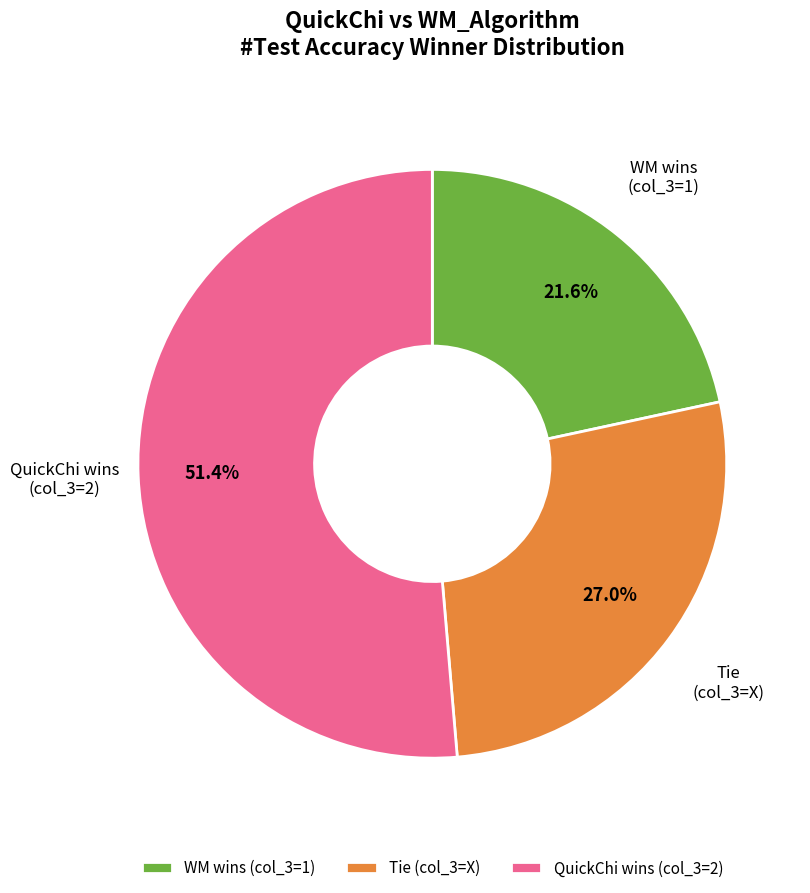

Is WM wins (col_3=1) the majority of the pie?

No